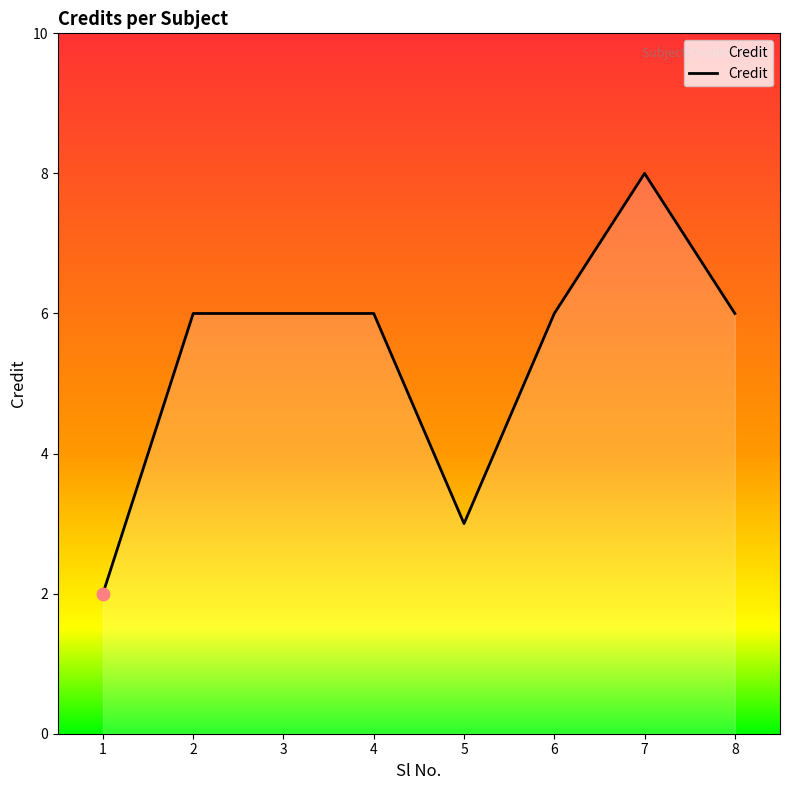

What is the ratio of the value at 8 to the value at 5?

2.0